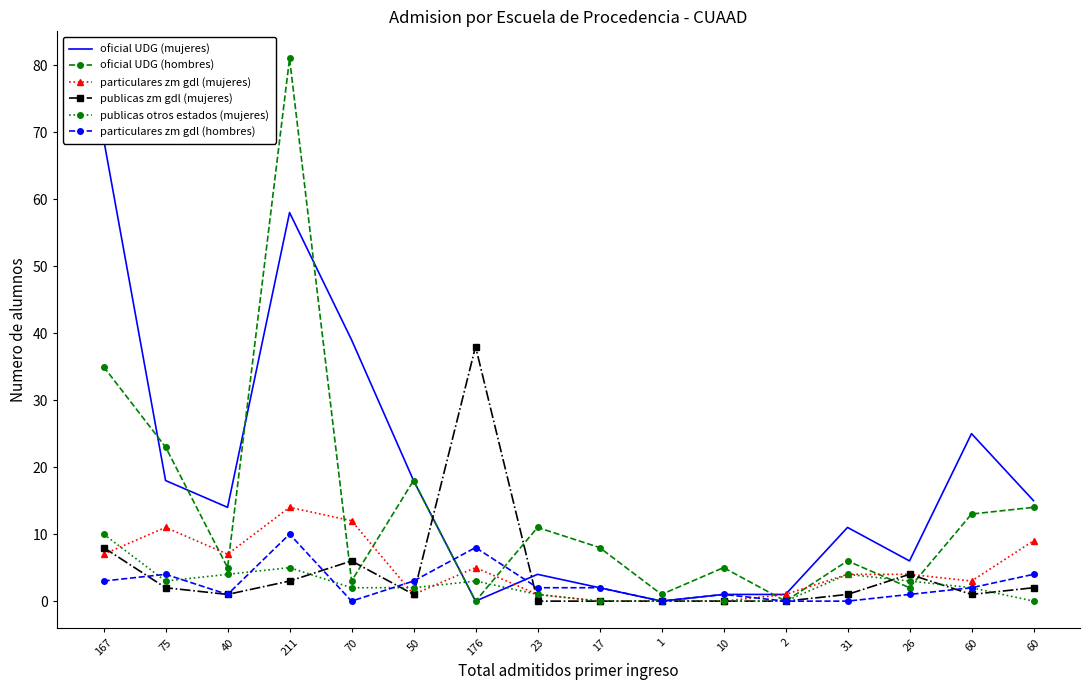

The value of publicas zm gdl (mujeres) at 211 is 1. True or false?

False